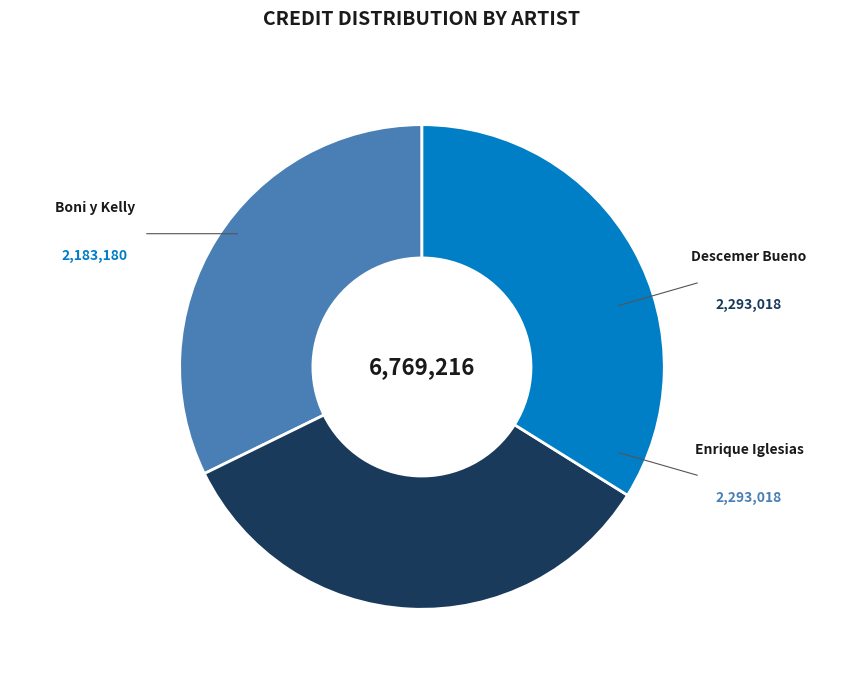

Does Enrique Iglesias account for over 50% of the chart?

No